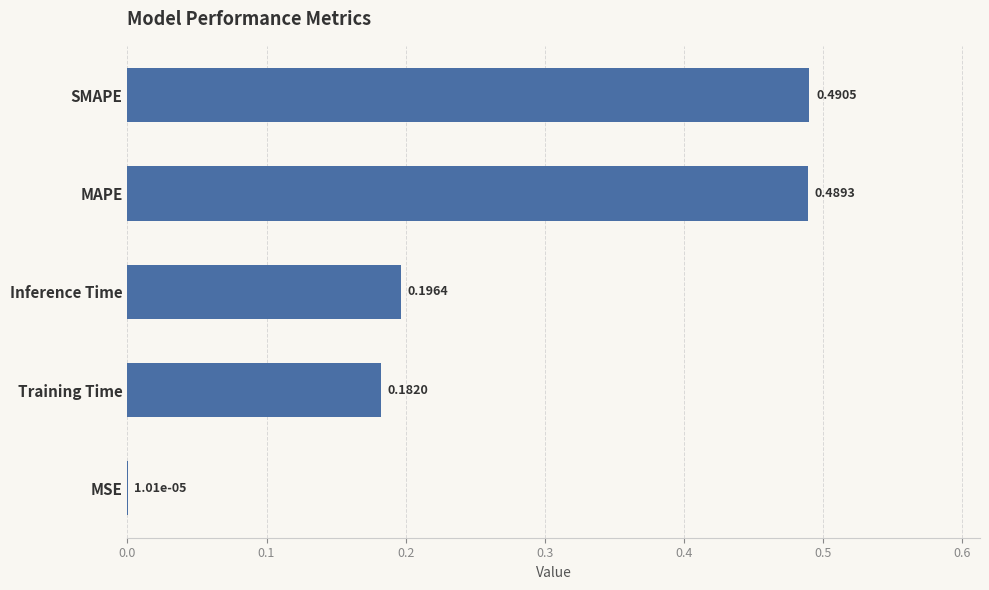

Are the bars grouped side by side (vs. stacked)?

No